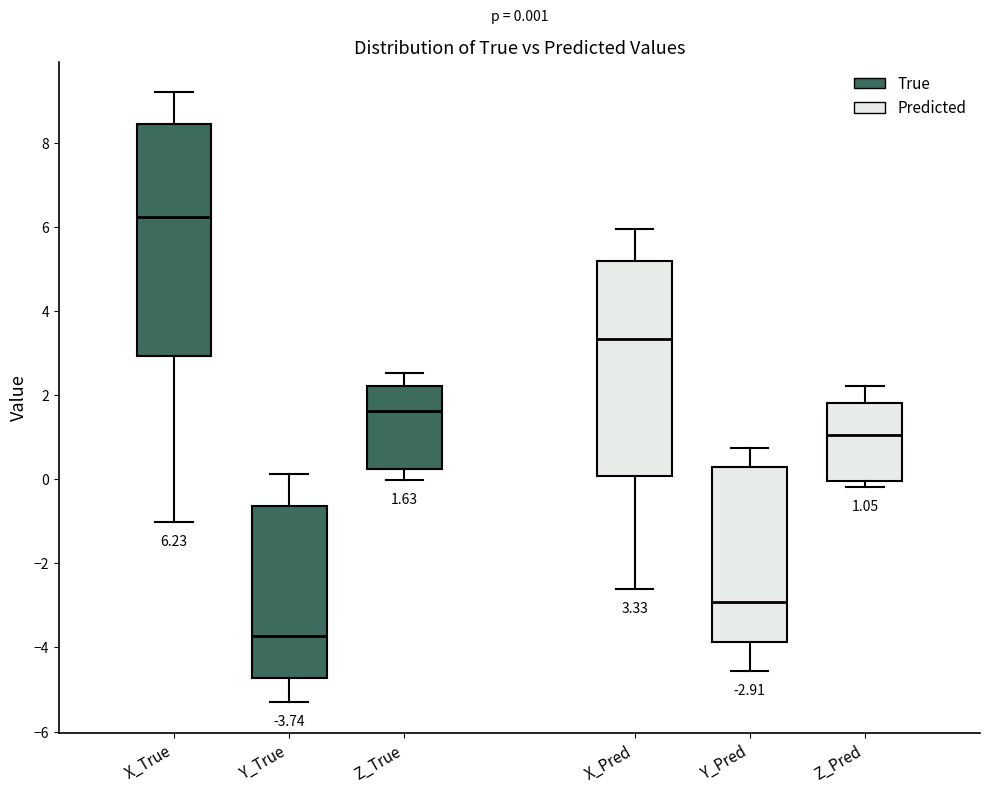

Which box's median line is the lowest?

Y_True